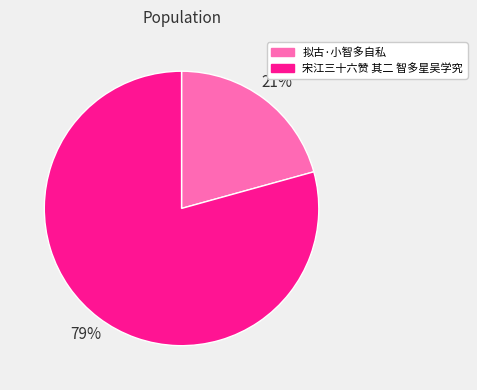

What is the ratio of the value at 宋江三十六赞 其二 智多星吴学究 to the value at 拟古·小智多自私?

3.8